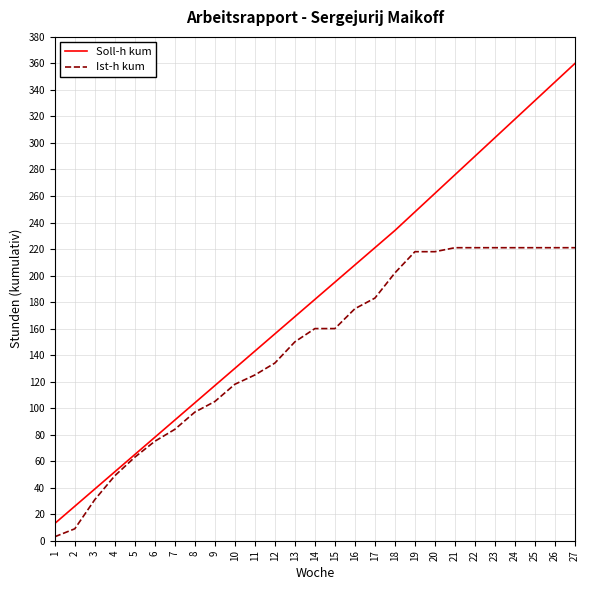

The value of Soll-h kum at 12 is 52. True or false?

False